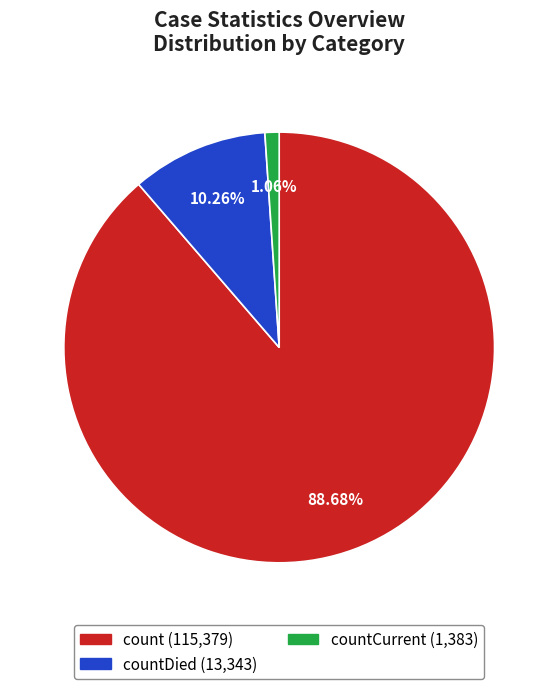

How many segments does this pie chart have?

3